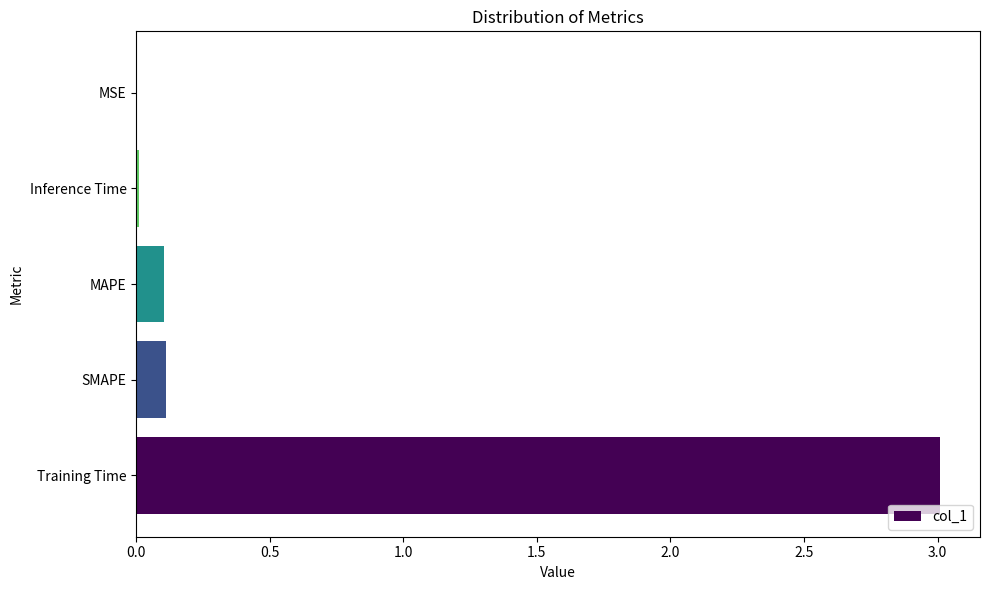

What is the greatest value displayed?

3.0